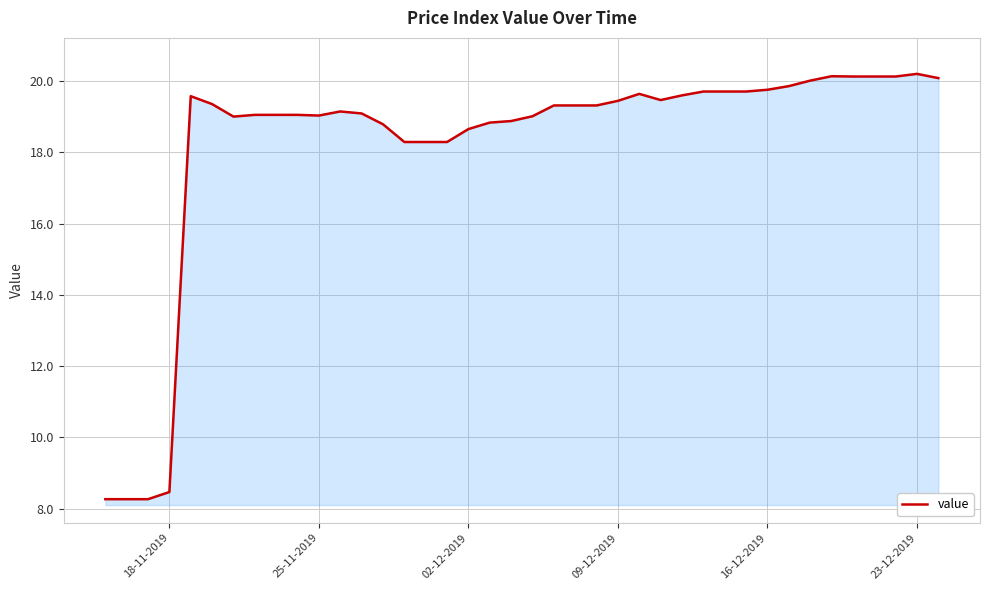

What is the sum of all values?

730.5